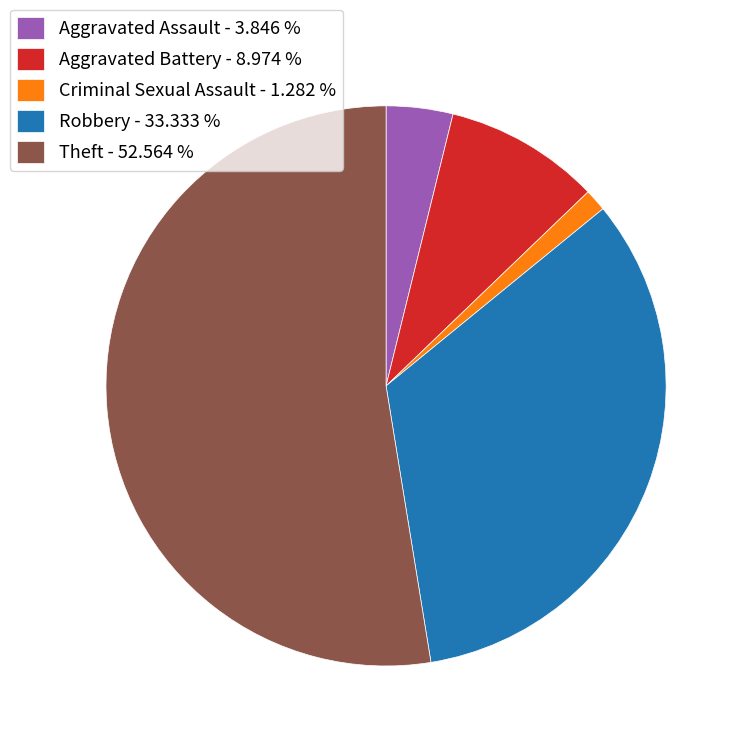

Does Criminal Sexual Assault - 1.282 % represent more than half of the total?

No